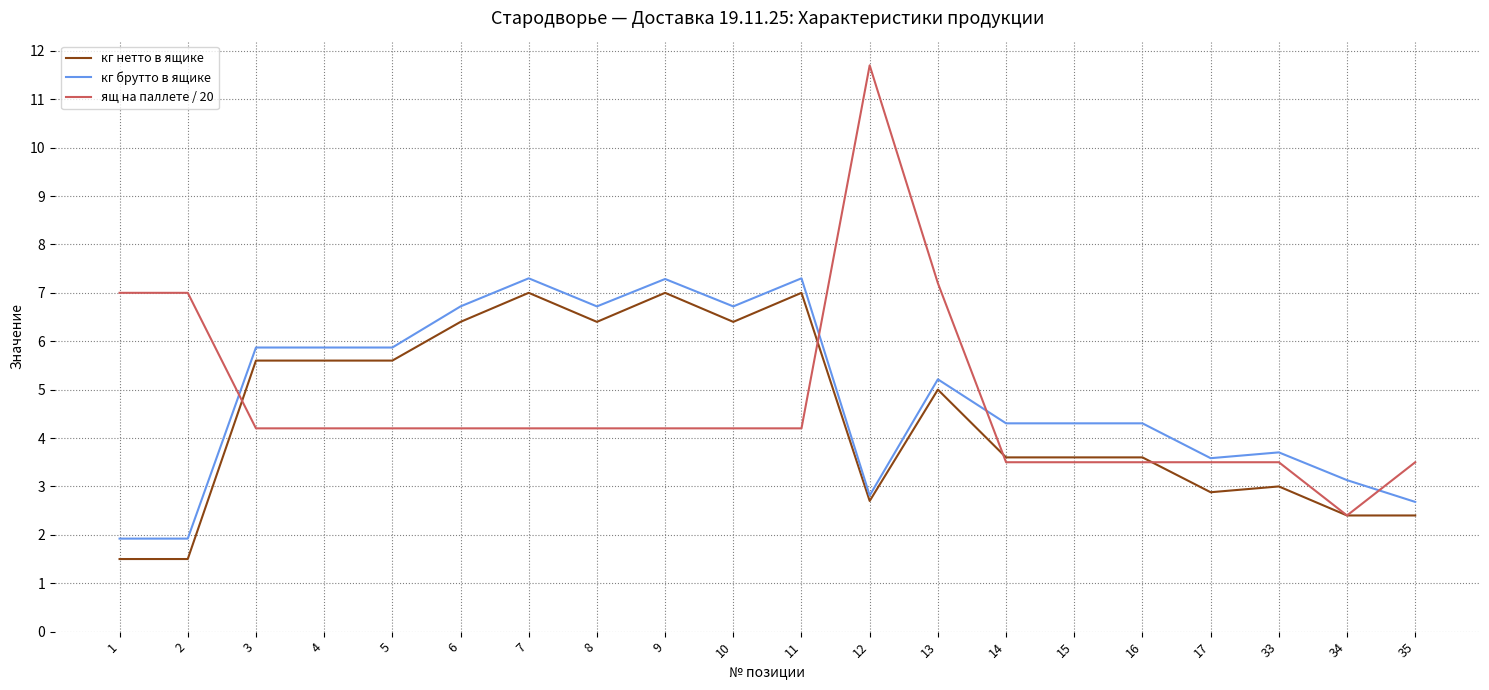

Is the value of кг нетто в ящике at 7 greater than the value of кг брутто в ящике at 6?

Yes